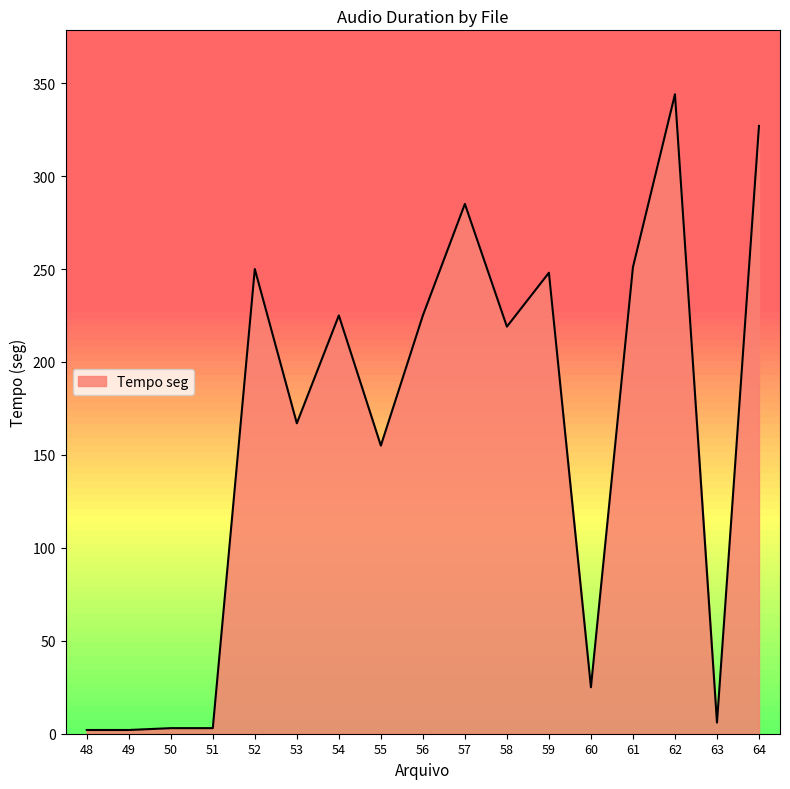

Between 56 and 59, which is larger?

59